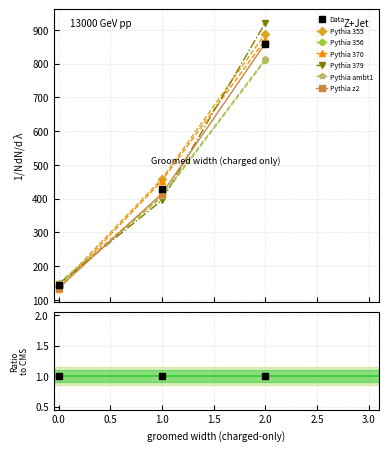

How many data points are above 428?

2